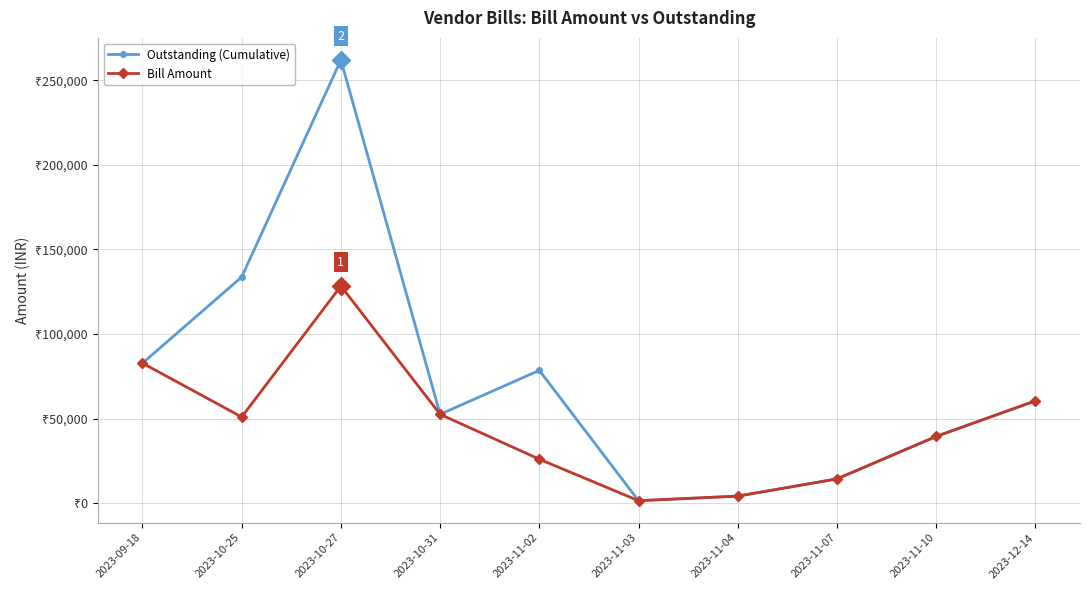

What is the label of the 8th point from the right?

2023-10-27